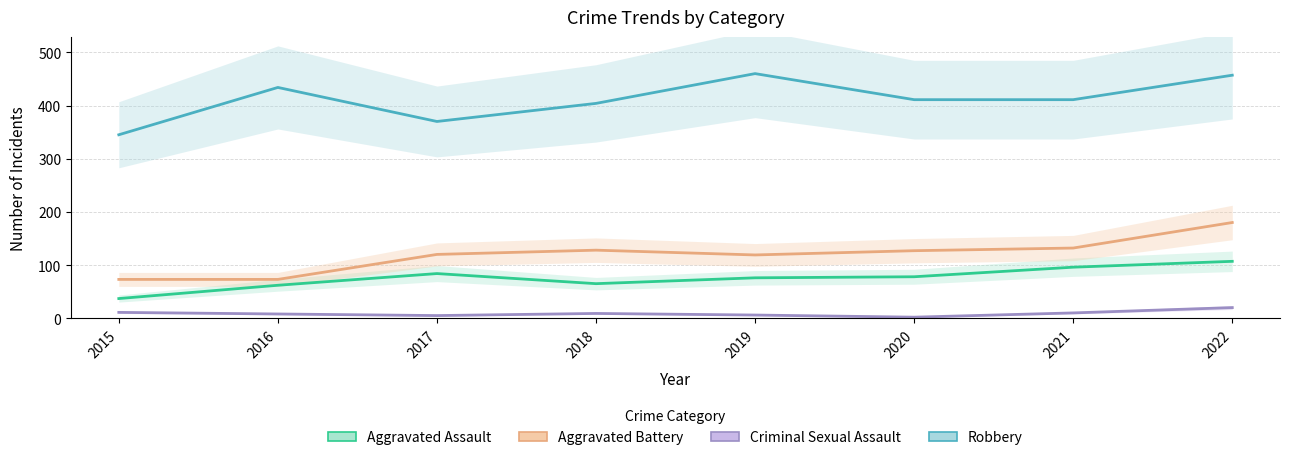

Reading left to right, extract all data points from this chart.

Aggravated Assault: 37	62	84	65	76	78	96	107
Aggravated Battery: 73	73	120	128	119	127	132	180
Criminal Sexual Assault: 11	8	5	9	6	2	10	20
Robbery: 345	434	370	404	460	411	411	457